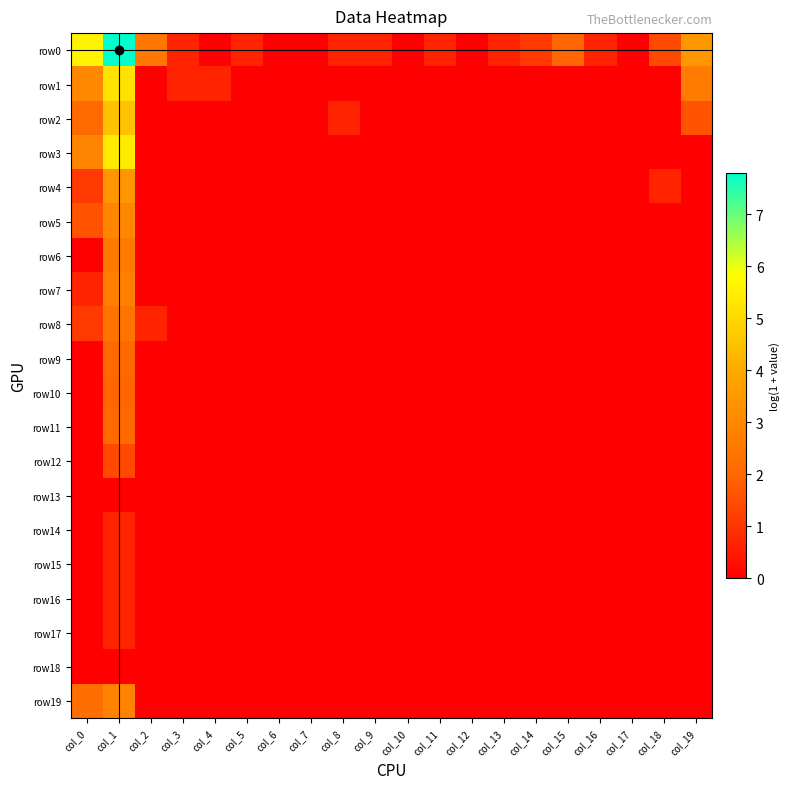

Which series has the largest range (max minus min)?

row0